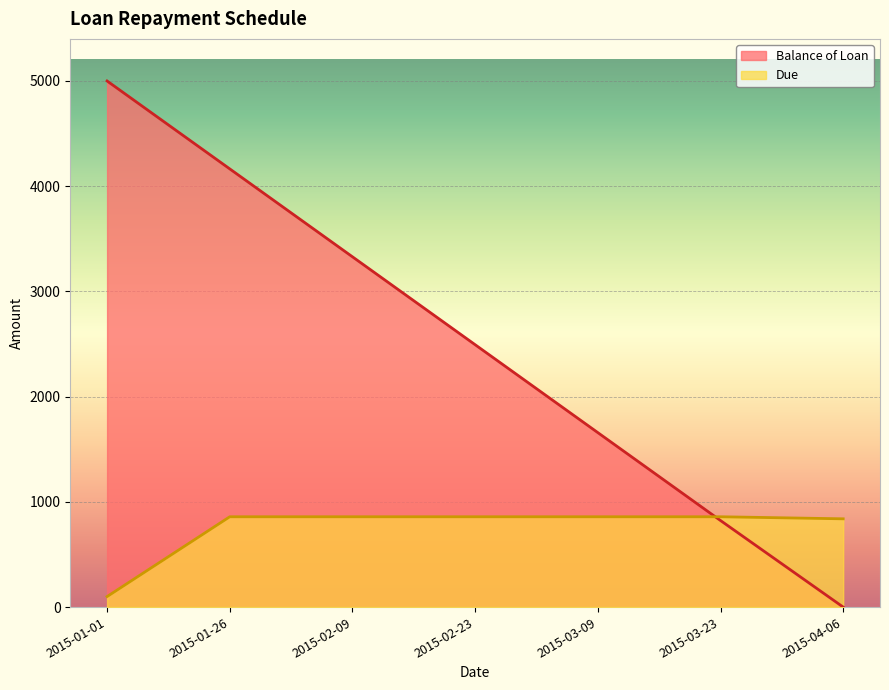

How many lines are shown in the chart?

2